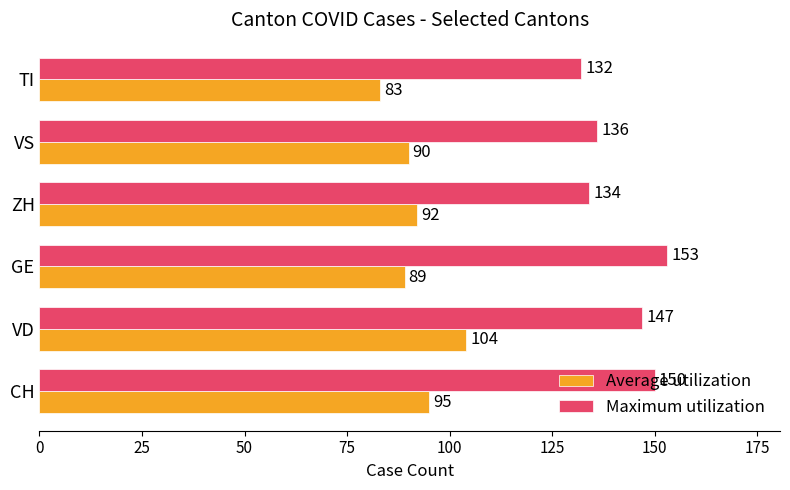

At TI, list the series in order from smallest to largest.

Average utilization, Maximum utilization